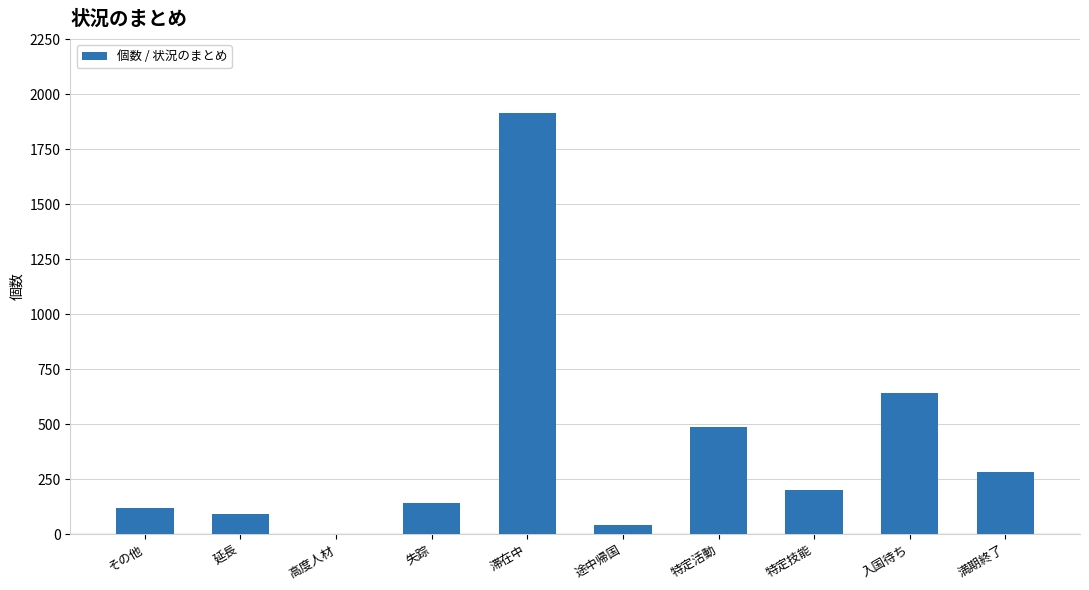

Reading left to right, extract all data points from this chart.

その他=117	延長=90	高度人材=2	失踪=140	滞在中=1913	途中帰国=39	特定活動=488	特定技能=199	入国待ち=642	満期終了=283